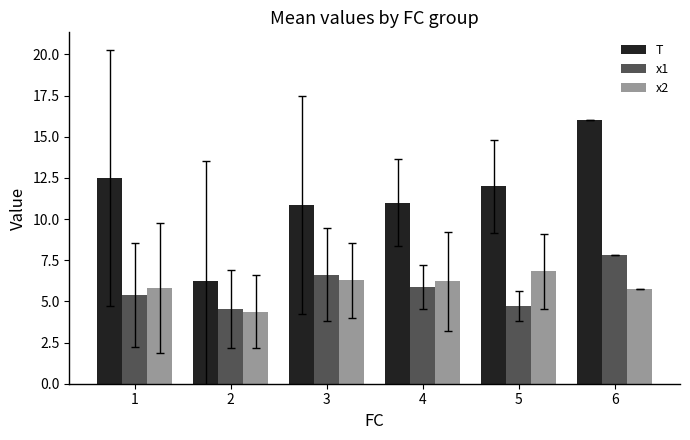

At which category is the sum across all series the highest?

6